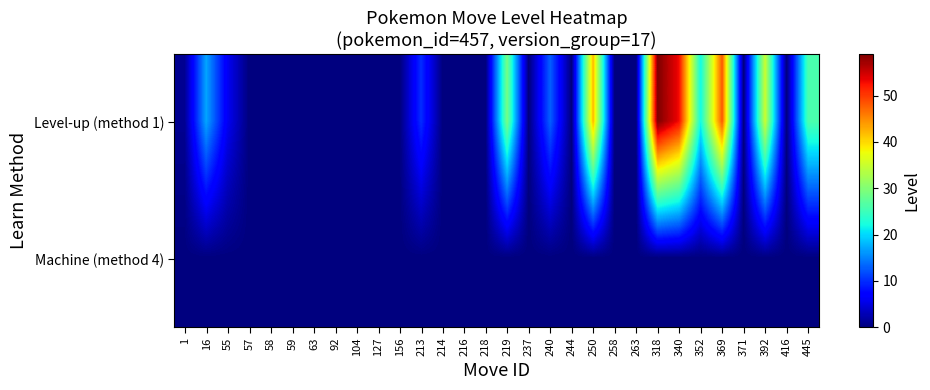

At which category does the chart reach its peak across all series?

318